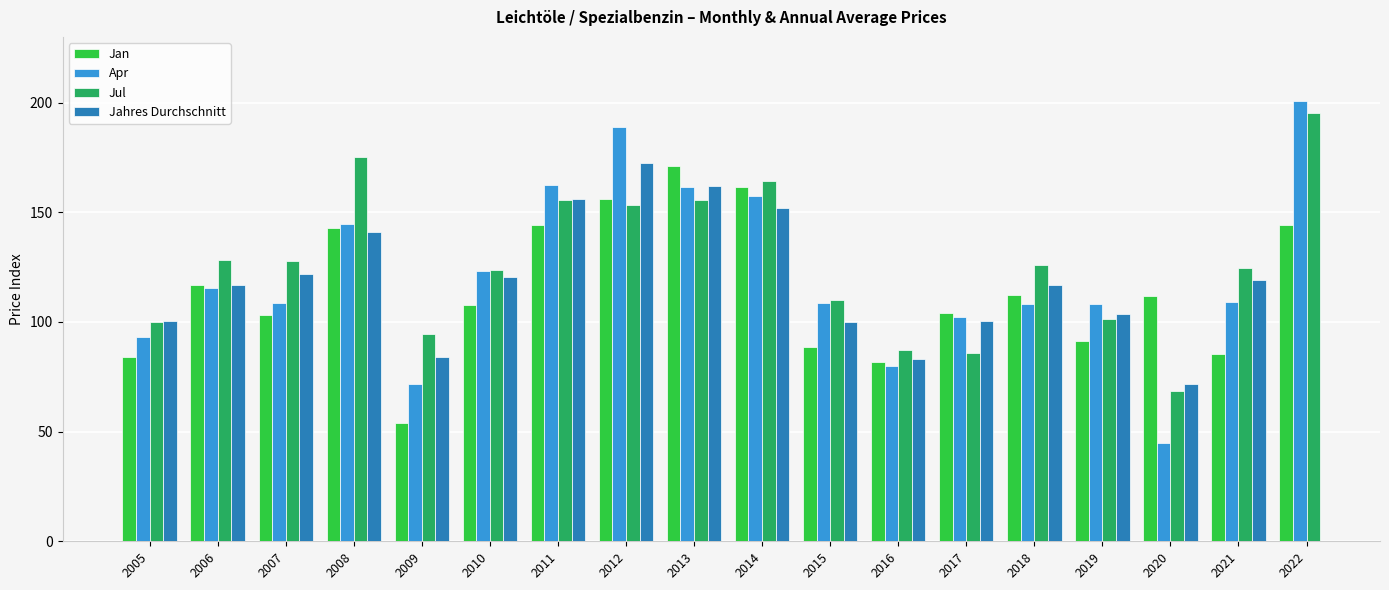

The value of Jahres Durchschnitt at 2018 is 172.1. True or false?

False